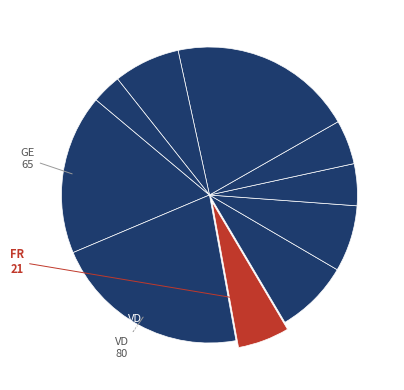

Count the number of slices in the pie.

10